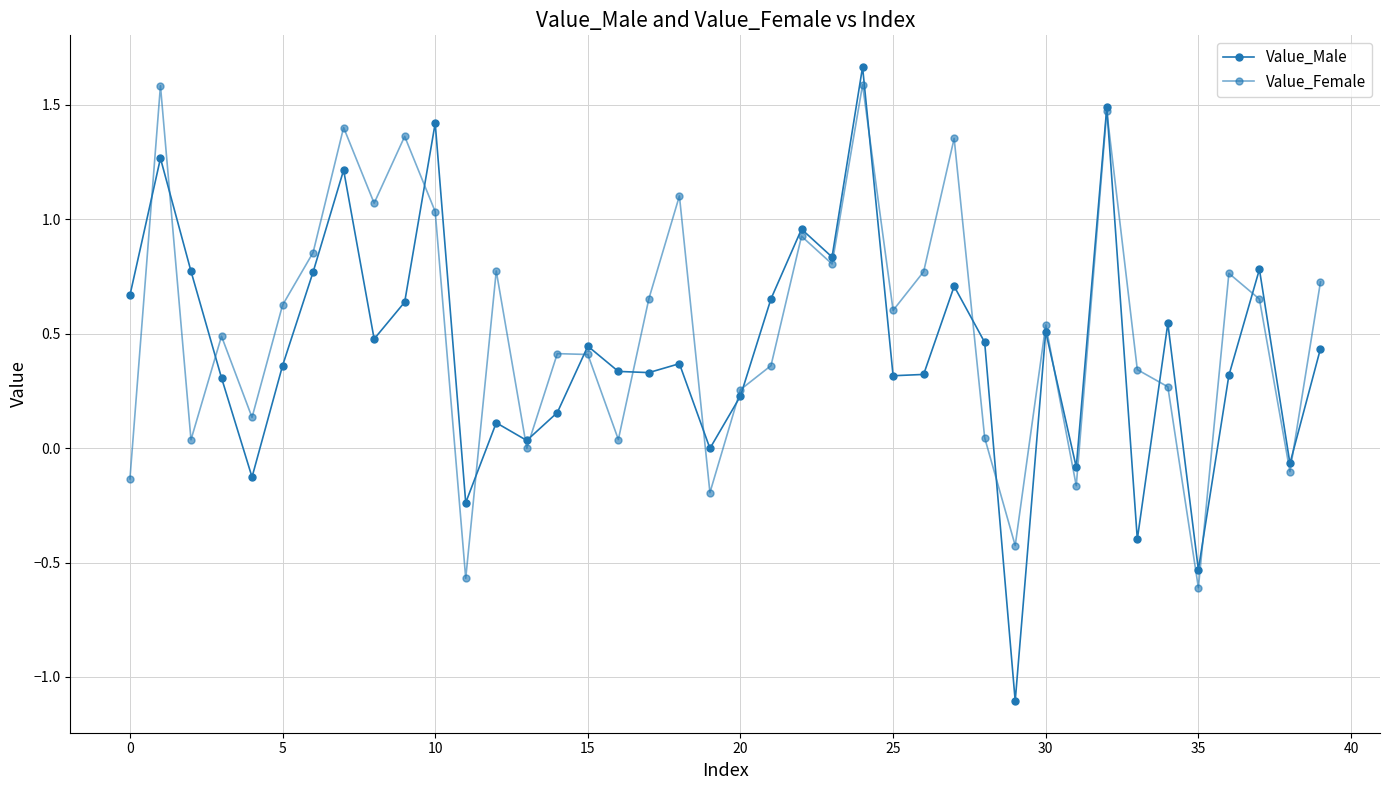

How many lines are shown in the chart?

2